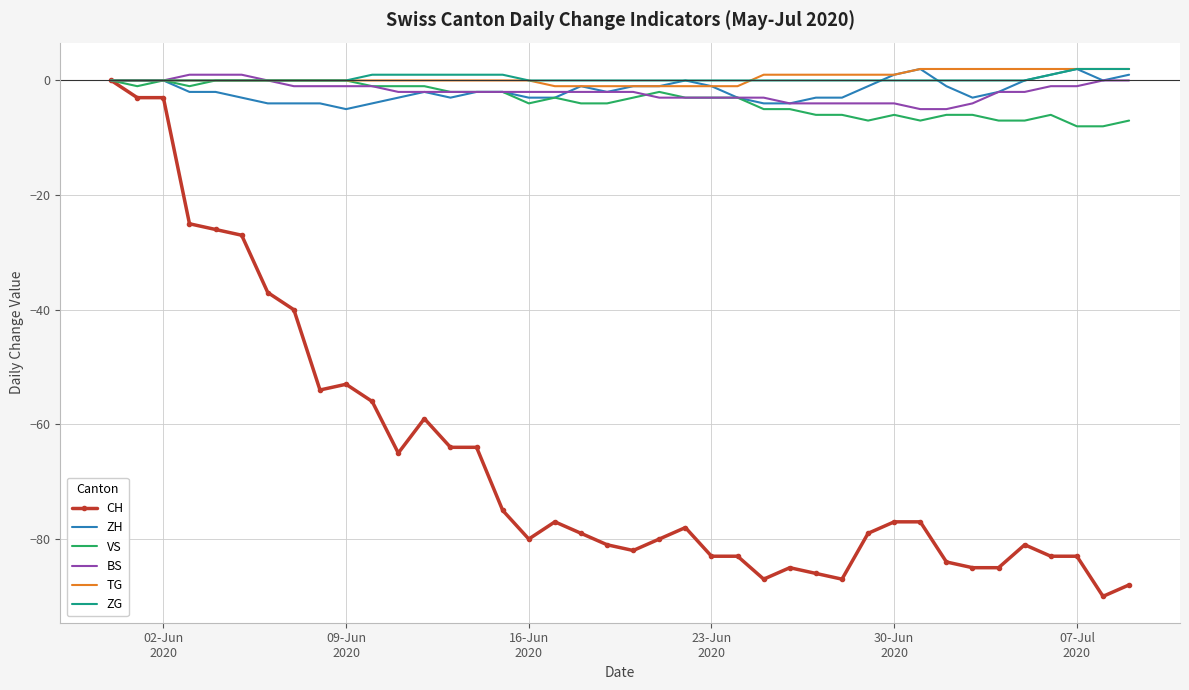

Which series has the widest spread of values?

CH